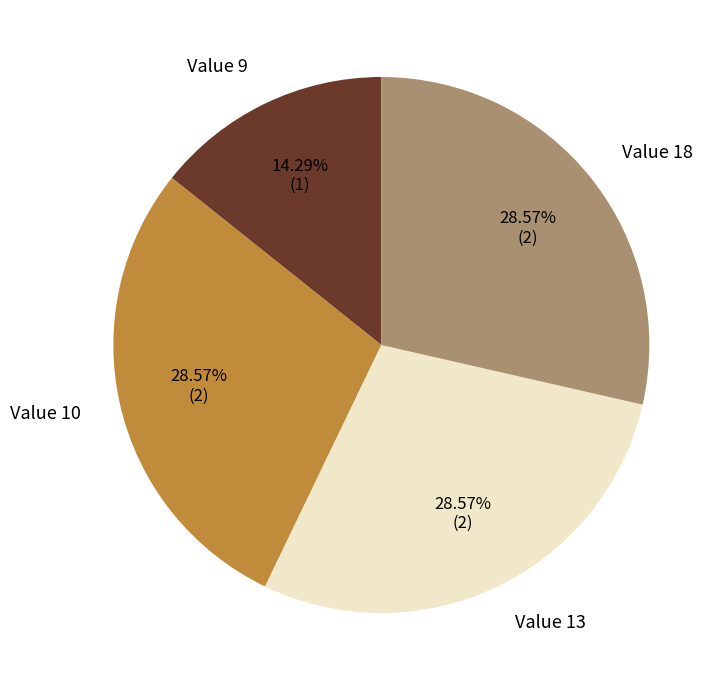

Combined, do Value 13 and Value 10 account for over 50%?

Yes